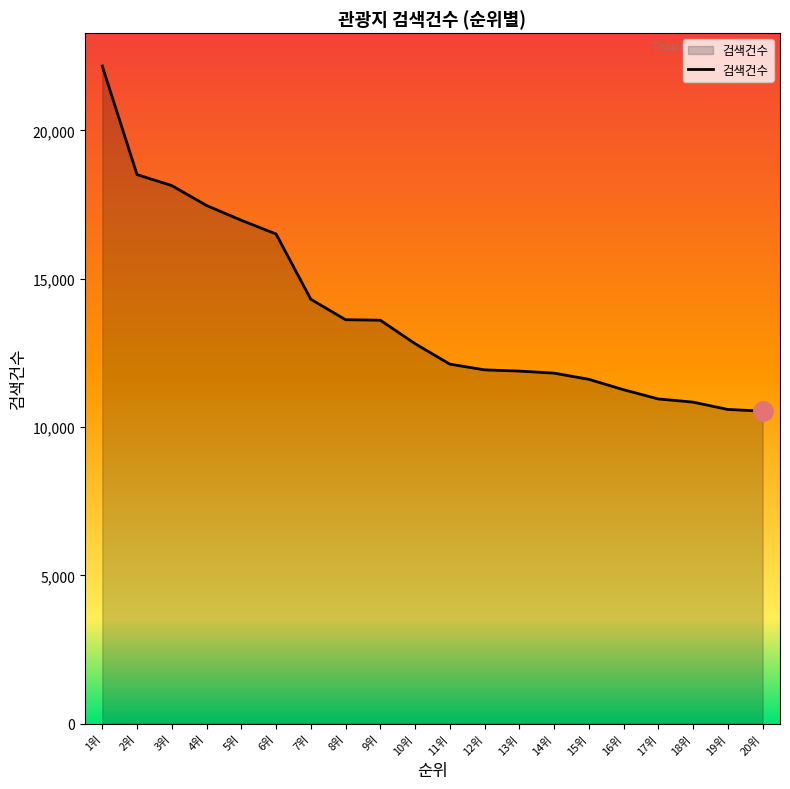

How many lines are shown in the chart?

1